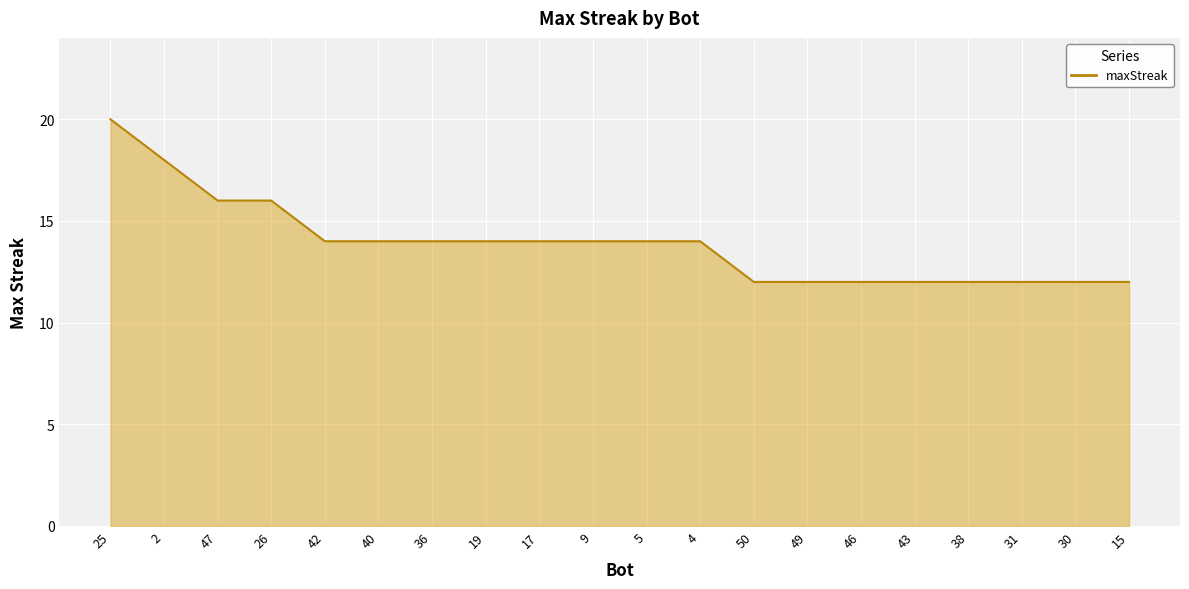

What is the ratio of the value at 43 to the value at 4?

0.9